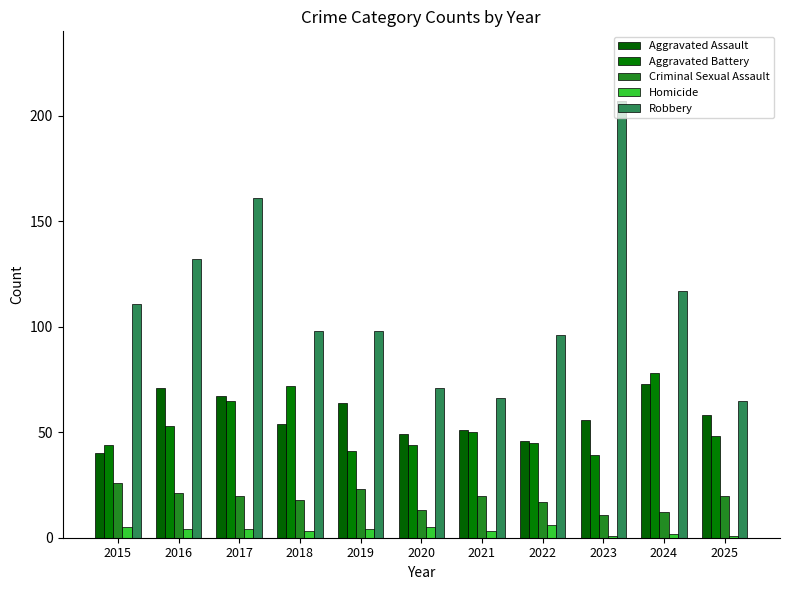

Reading left to right, transcribe all the data shown in this chart.

Aggravated Assault: 2015=40	2016=71	2017=67	2018=54	2019=64	2020=49	2021=51	2022=46	2023=56	2024=73	2025=58
Aggravated Battery: 2015=44	2016=53	2017=65	2018=72	2019=41	2020=44	2021=50	2022=45	2023=39	2024=78	2025=48
Criminal Sexual Assault: 2015=26	2016=21	2017=20	2018=18	2019=23	2020=13	2021=20	2022=17	2023=11	2024=12	2025=20
Homicide: 2015=5	2016=4	2017=4	2018=3	2019=4	2020=5	2021=3	2022=6	2023=1	2024=2	2025=1
Robbery: 2015=111	2016=132	2017=161	2018=98	2019=98	2020=71	2021=66	2022=96	2023=207	2024=117	2025=65